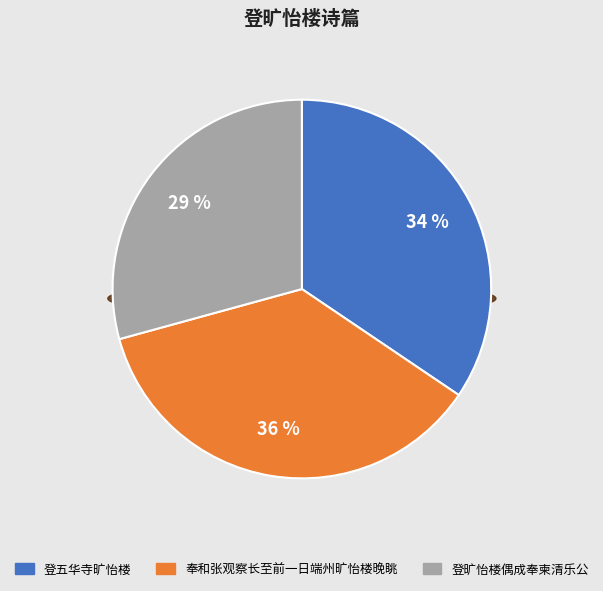

What is the ratio of the value at 登五华寺旷怡楼 to the value at 登旷怡楼偶成奉柬清乐公?

1.2